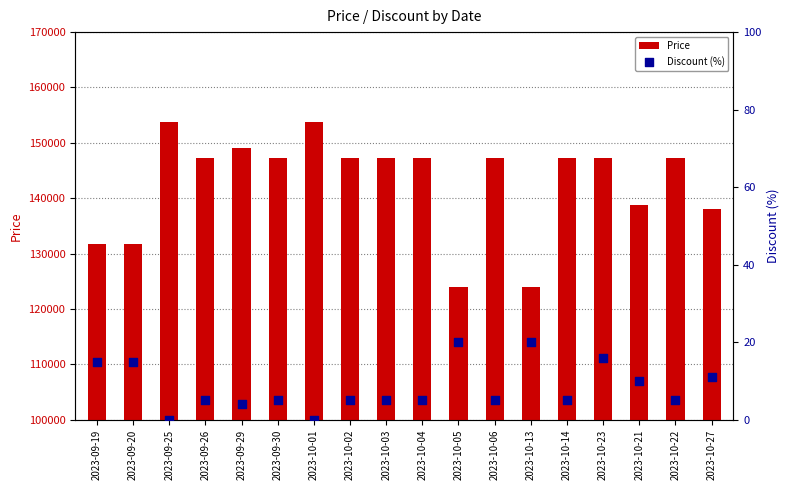

Which series reaches the minimum Y coordinate?

Discount (%)